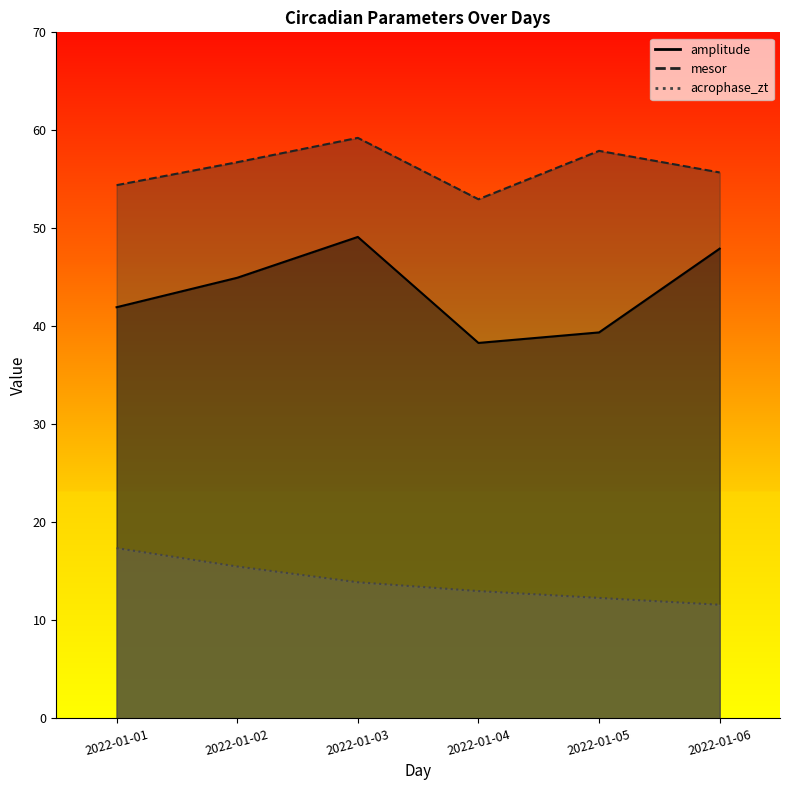

True or false: acrophase_zt and amplitude intersect in this chart.

False